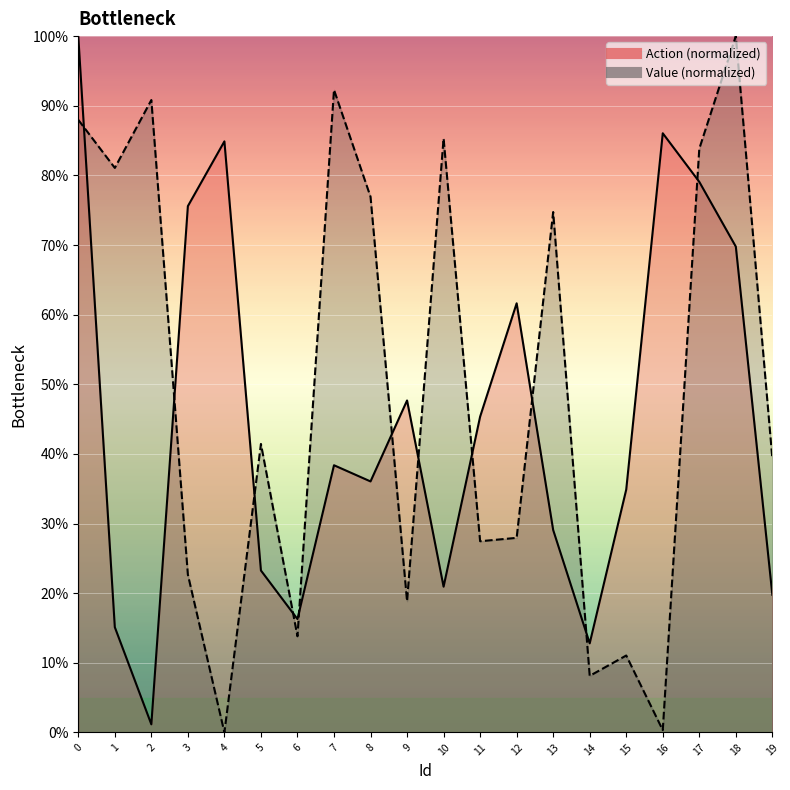

What is the approximate value of Action at 10?

20.9